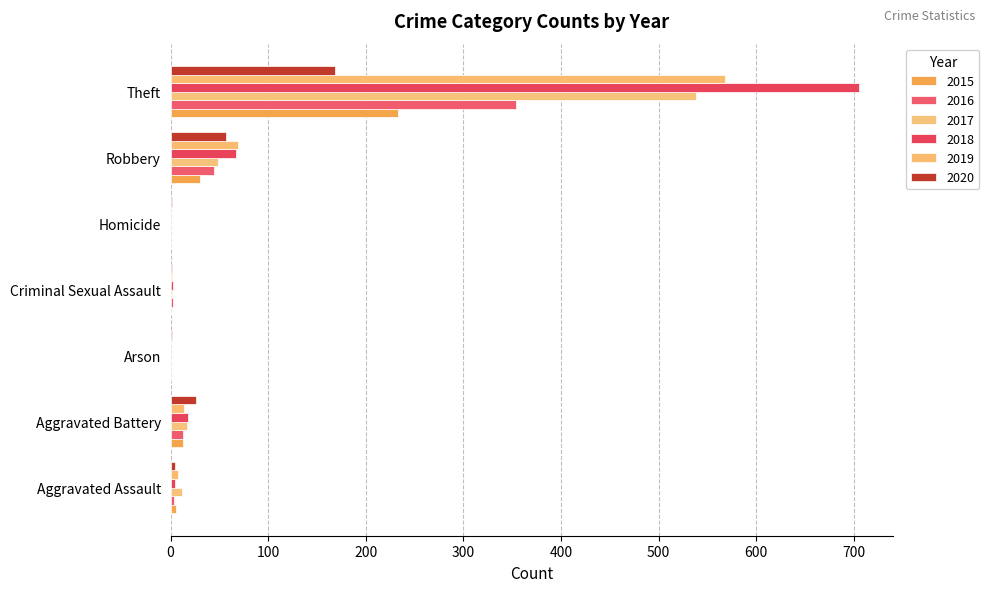

Reading left to right, extract all data points from this chart.

2015: Aggravated Assault=6	Aggravated Battery=13	Arson=0	Criminal Sexual Assault=0	Homicide=0	Robbery=30	Theft=233
2016: Aggravated Assault=3	Aggravated Battery=13	Arson=0	Criminal Sexual Assault=2	Homicide=0	Robbery=44	Theft=354
2017: Aggravated Assault=12	Aggravated Battery=17	Arson=0	Criminal Sexual Assault=1	Homicide=0	Robbery=49	Theft=538
2018: Aggravated Assault=5	Aggravated Battery=18	Arson=0	Criminal Sexual Assault=2	Homicide=0	Robbery=67	Theft=705
2019: Aggravated Assault=8	Aggravated Battery=14	Arson=0	Criminal Sexual Assault=1	Homicide=0	Robbery=69	Theft=568
2020: Aggravated Assault=4	Aggravated Battery=26	Arson=1	Criminal Sexual Assault=1	Homicide=1	Robbery=57	Theft=168